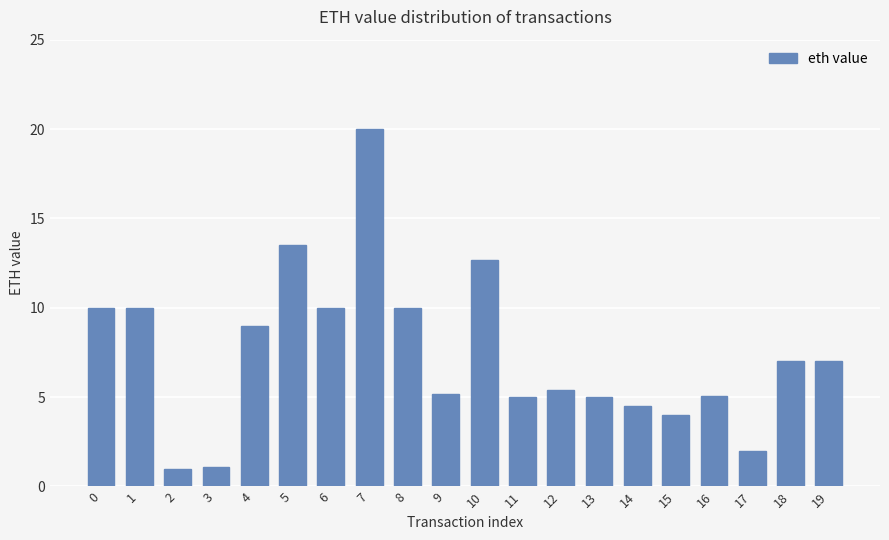

Are the bars horizontal?

No